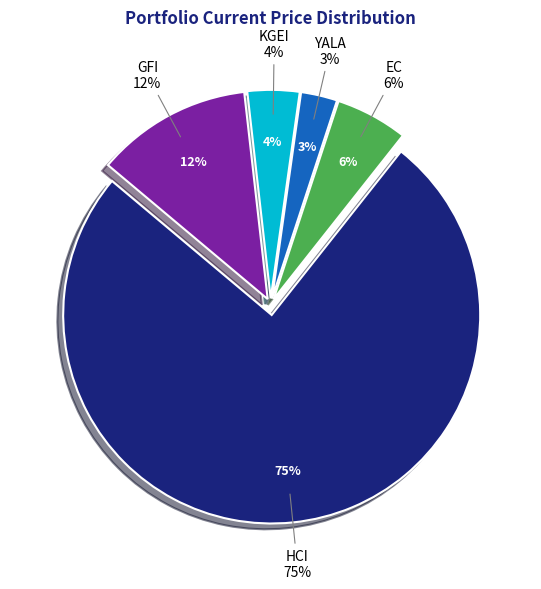

To the nearest percent, what is the difference between the KGEI and HCI slice percentages?

71%